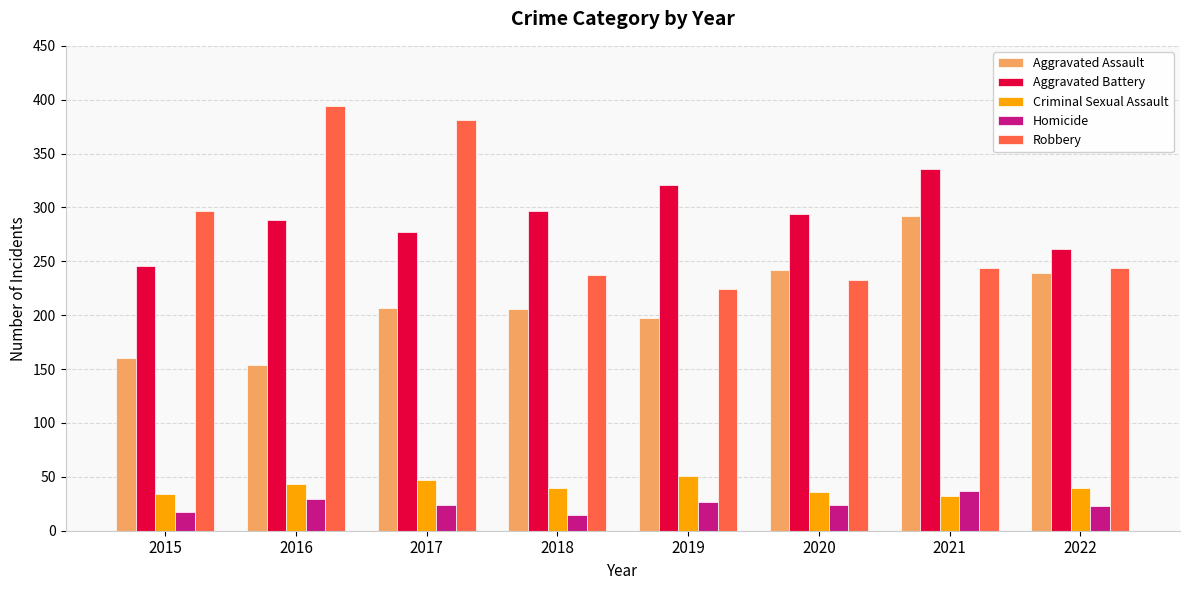

Is the value of Criminal Sexual Assault at 2021 greater than the value of Aggravated Battery at 2019?

No